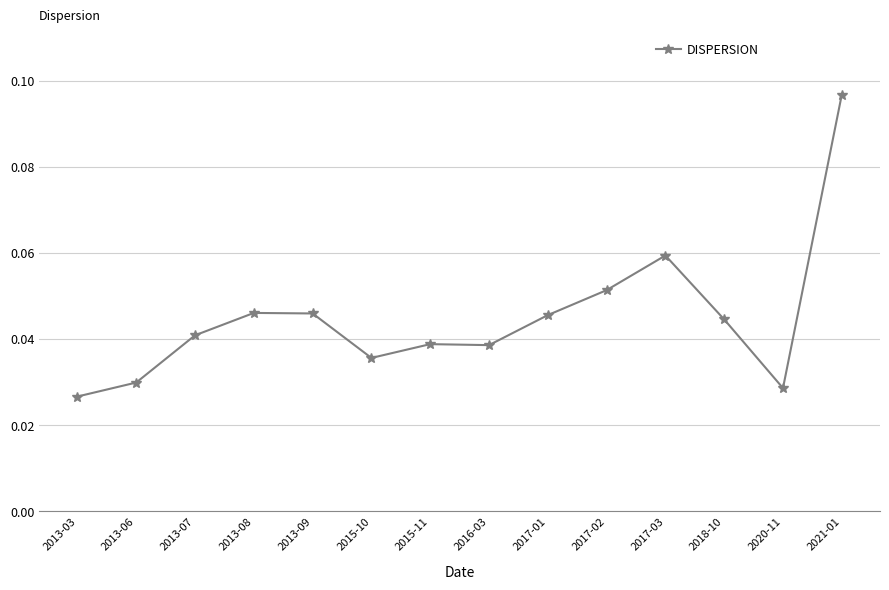

What is the sum of all values?

0.6